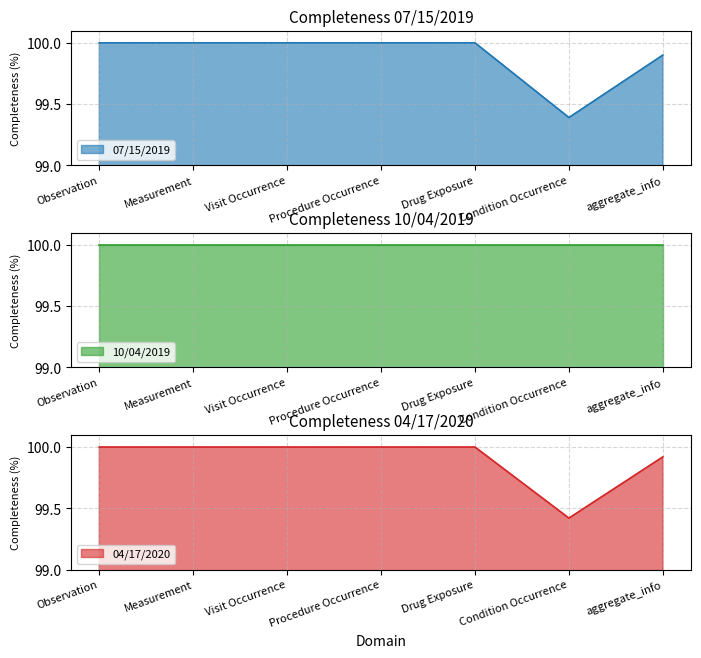

What is the value of the 04/17/2020 point at the 3rd from the left?

100.0